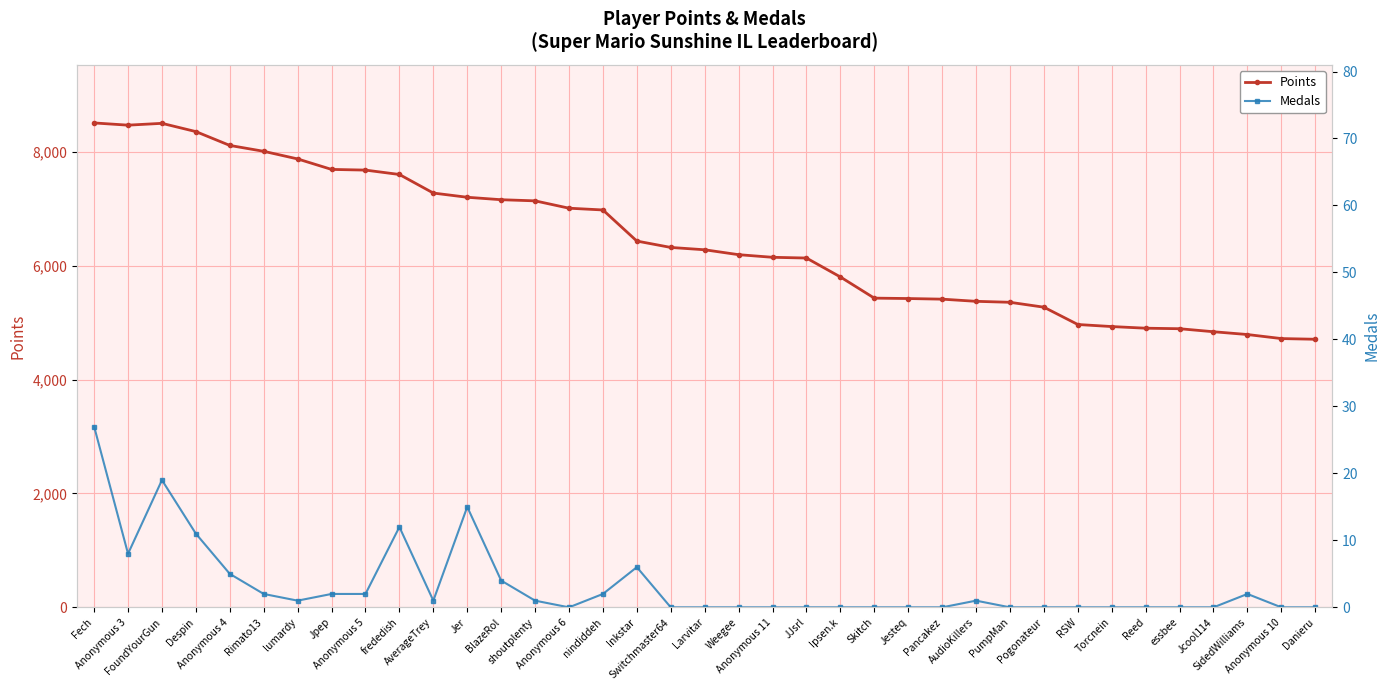

List the labels in order of Points value, smallest first.

Danieru, Anonymous 10, SidedWilliams, Jcool114, essbee, Reed, Torcnein, RSW, Pogonateur, PumpMan, AudioKillers, Pancakez, Jesteq, Skitch, Ipsen.k, JJsrl, Anonymous 11, Weegee, Larvitar, Switchmaster64, Inkstar, nindiddeh, Anonymous 6, shoutplenty, BlazeRol, Jer, AverageTrey, frededish, Anonymous 5, Jpep, lumardy, Rimato13, Anonymous 4, Despin, Anonymous 3, FoundYourGun, Fech